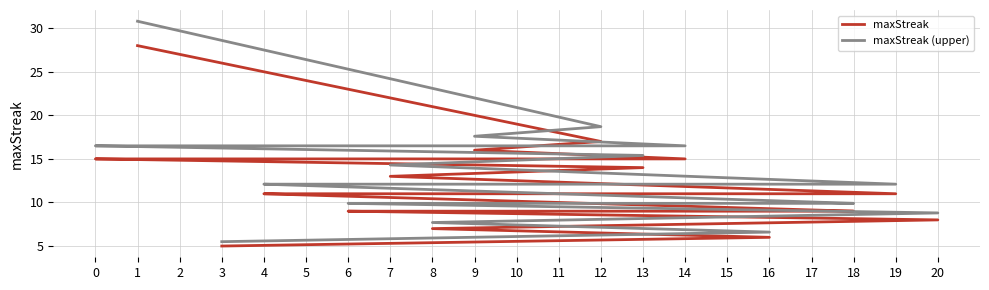

What is the difference between the maxStreak values at 17 and 0?

6.0